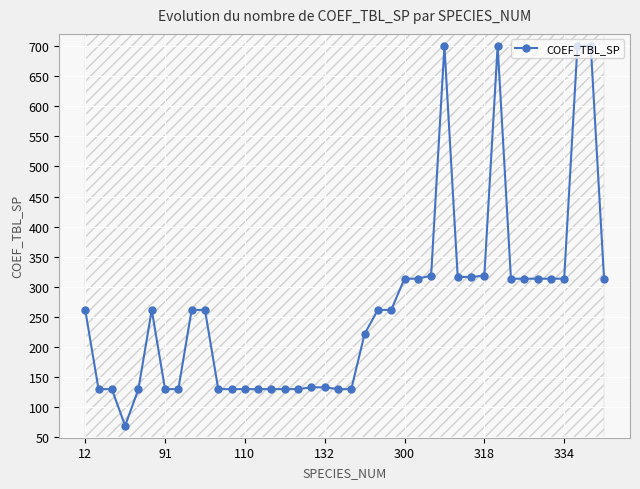

How many distinct data groups are displayed?

1